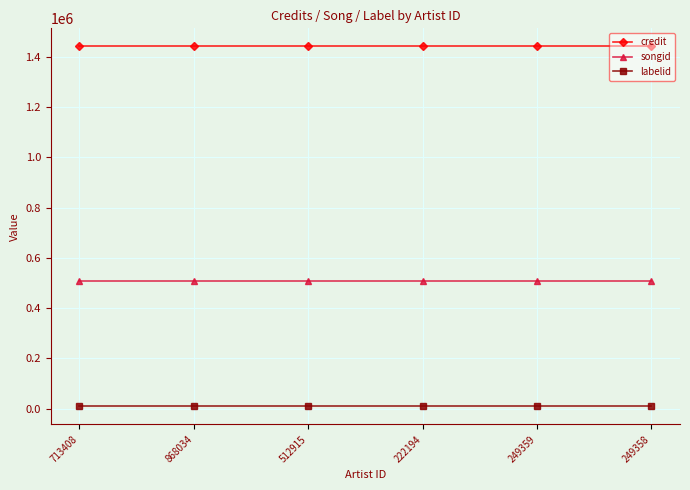

What is the label of the 4th point from the right?

512915